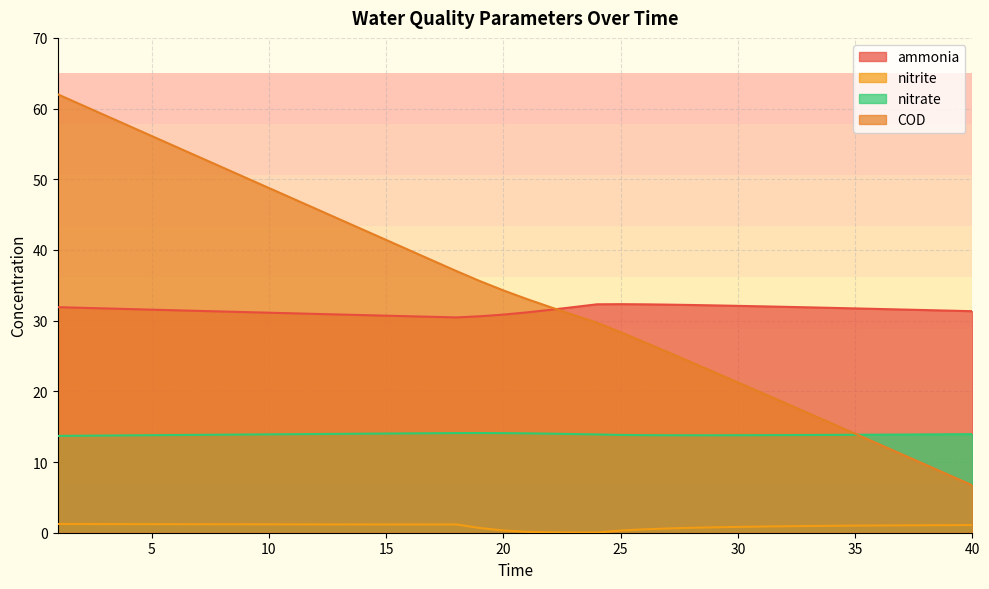

What is the maximum value shown in the chart?

62.0